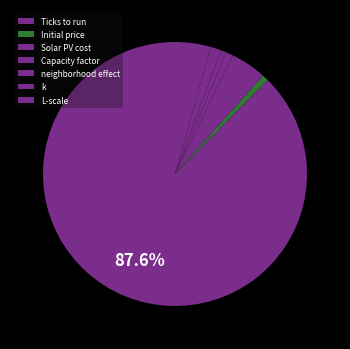

Which category accounts for the majority?

Ticks to run